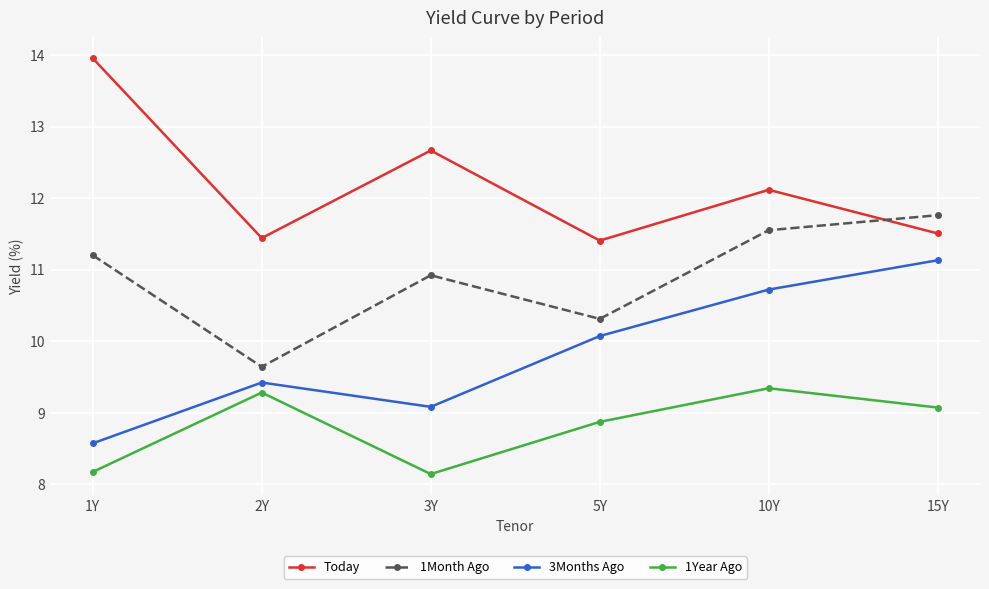

What is the average value of the 3Months Ago series?

9.8